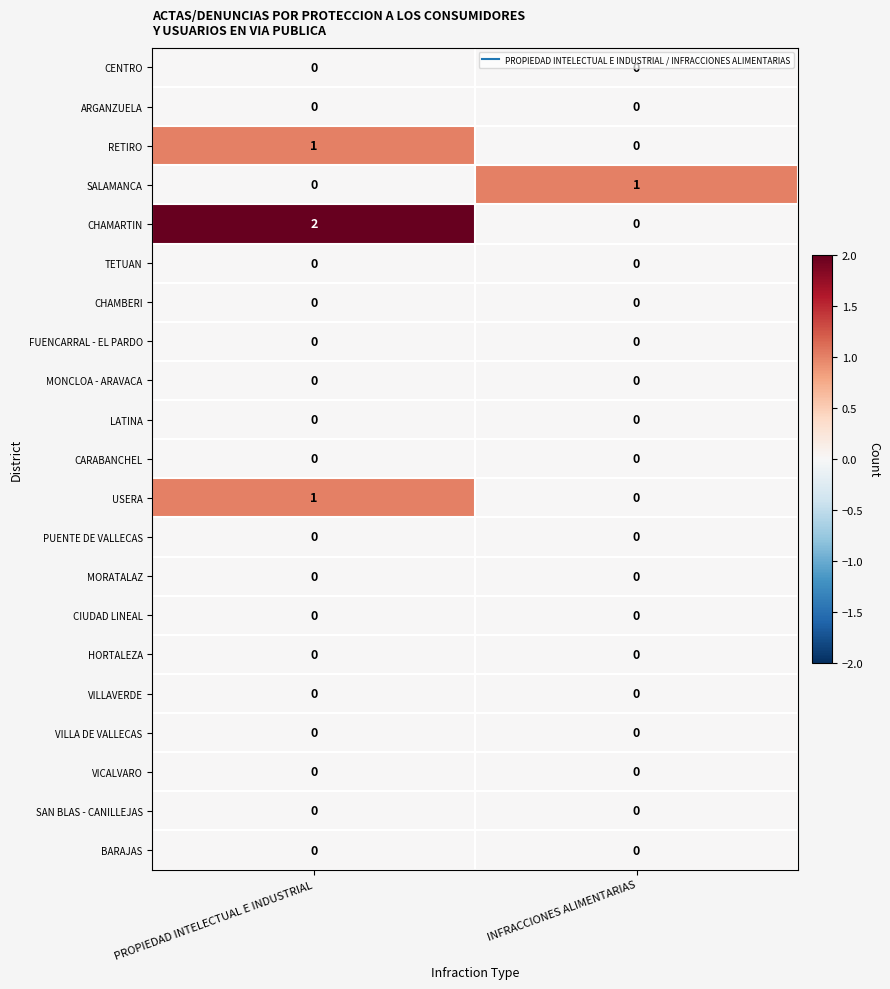

Which series changed the most between PROPIEDAD INTELECTUAL E INDUSTRIAL and INFRACCIONES ALIMENTARIAS?

CHAMARTIN